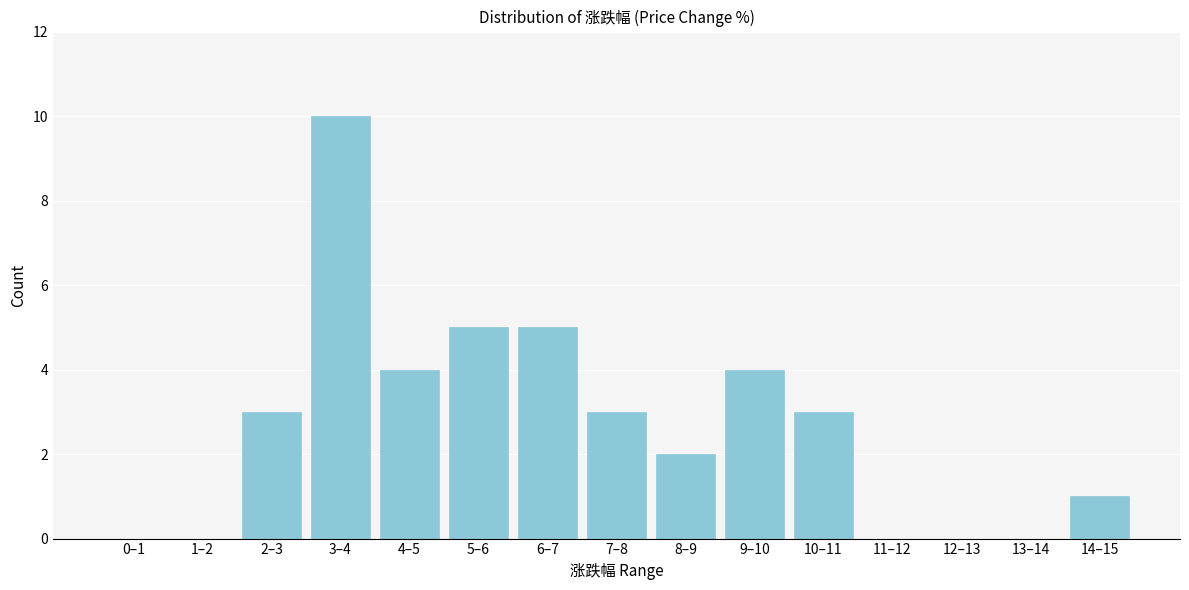

Reading left to right, extract all data points from this chart.

0–1=0	1–2=0	2–3=3	3–4=10	4–5=4	5–6=5	6–7=5	7–8=3	8–9=2	9–10=4	10–11=3	11–12=0	12–13=0	13–14=0	14–15=1